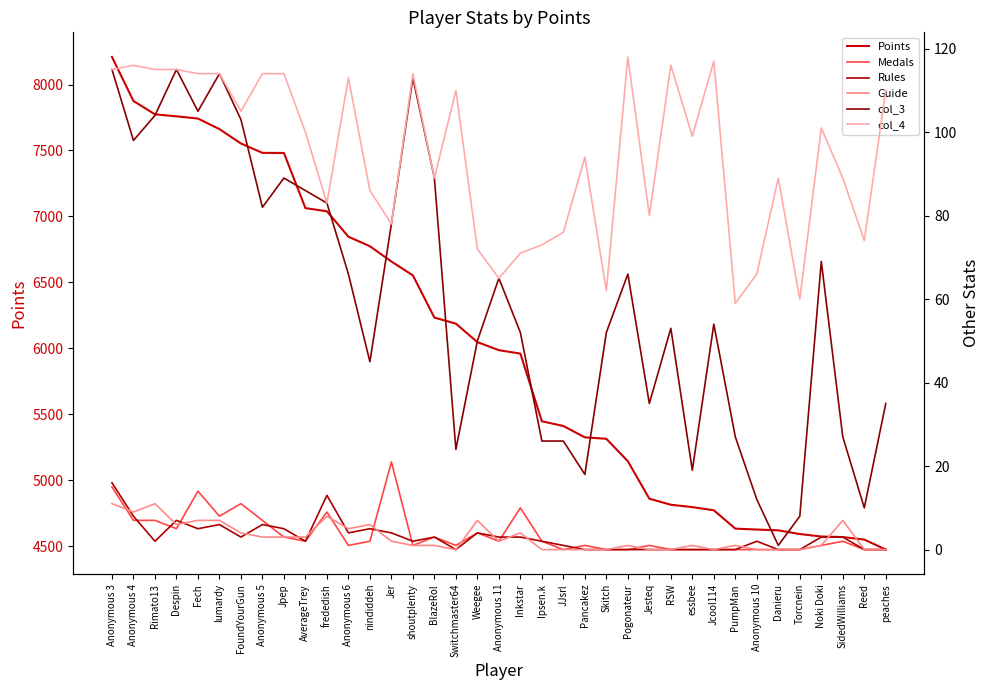

True or false: Points and Rules cross at least once.

False